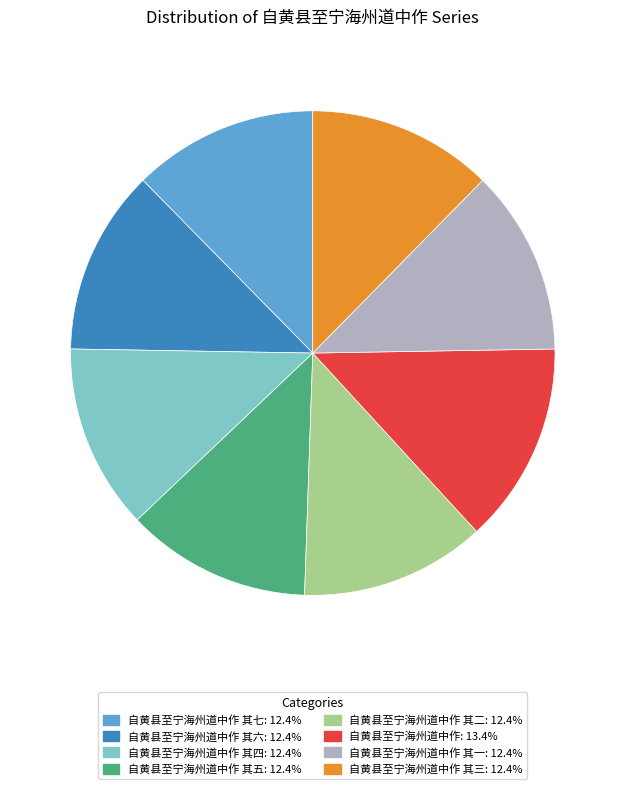

Is there any slice that represents more than half of the pie?

No